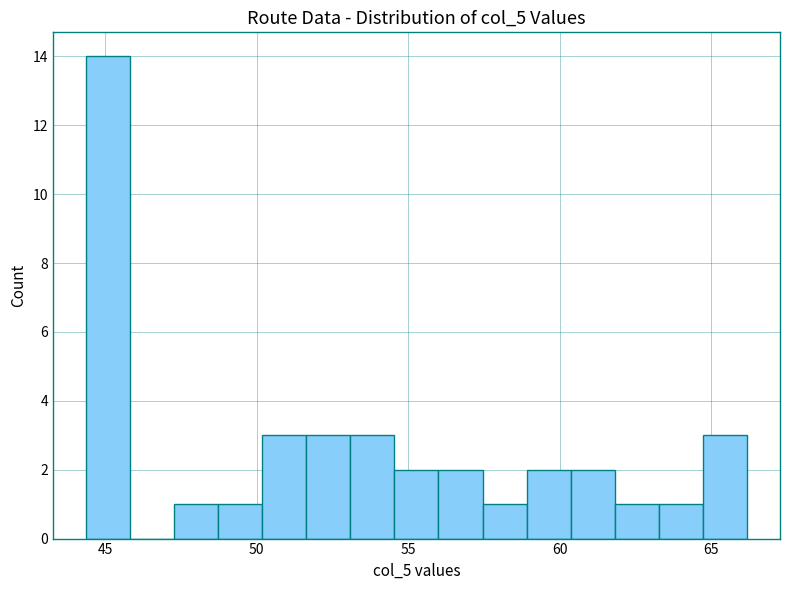

Around what value on the x-axis is the tallest bar? Give the approximate position of its centre, as read against the axis.

45.0